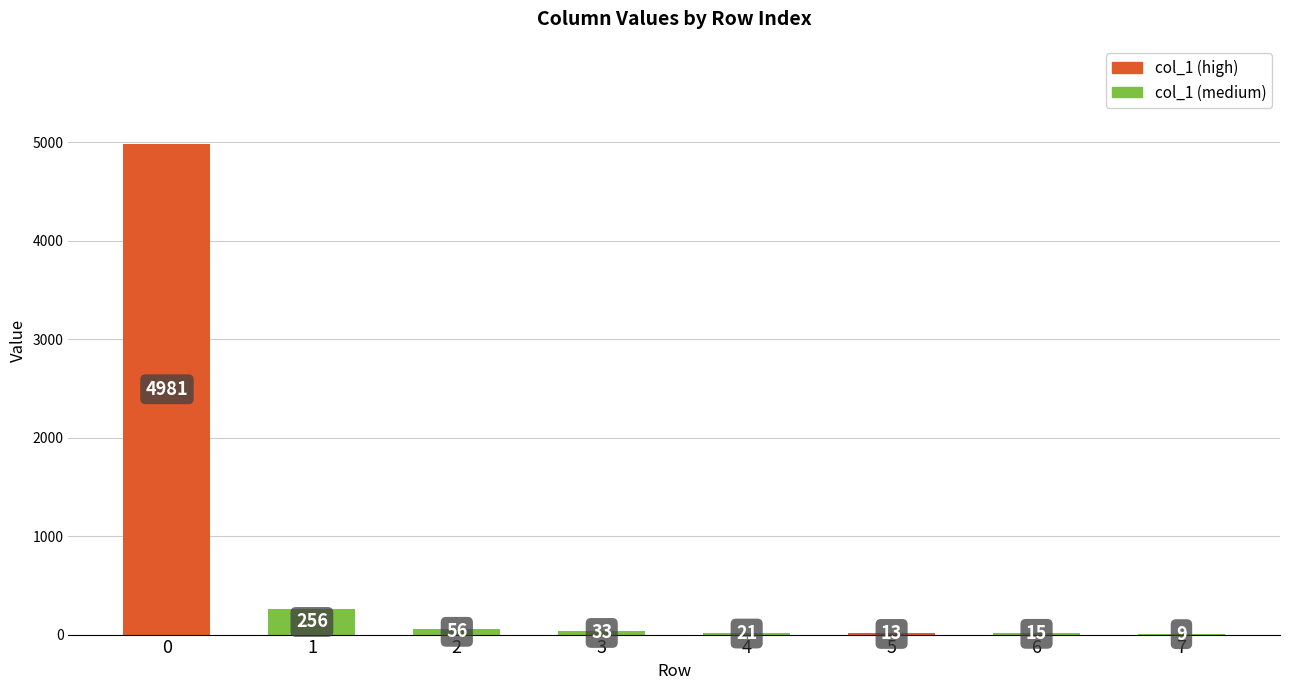

What is the sum of the values at 3 and 4?

54